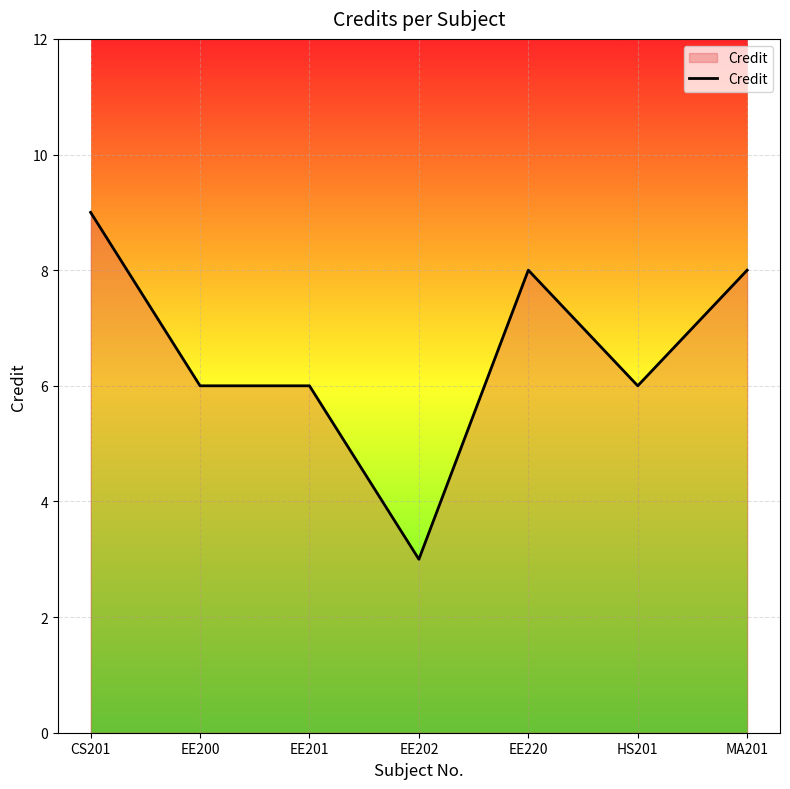

What is the difference between the maximum and second lowest values?

3